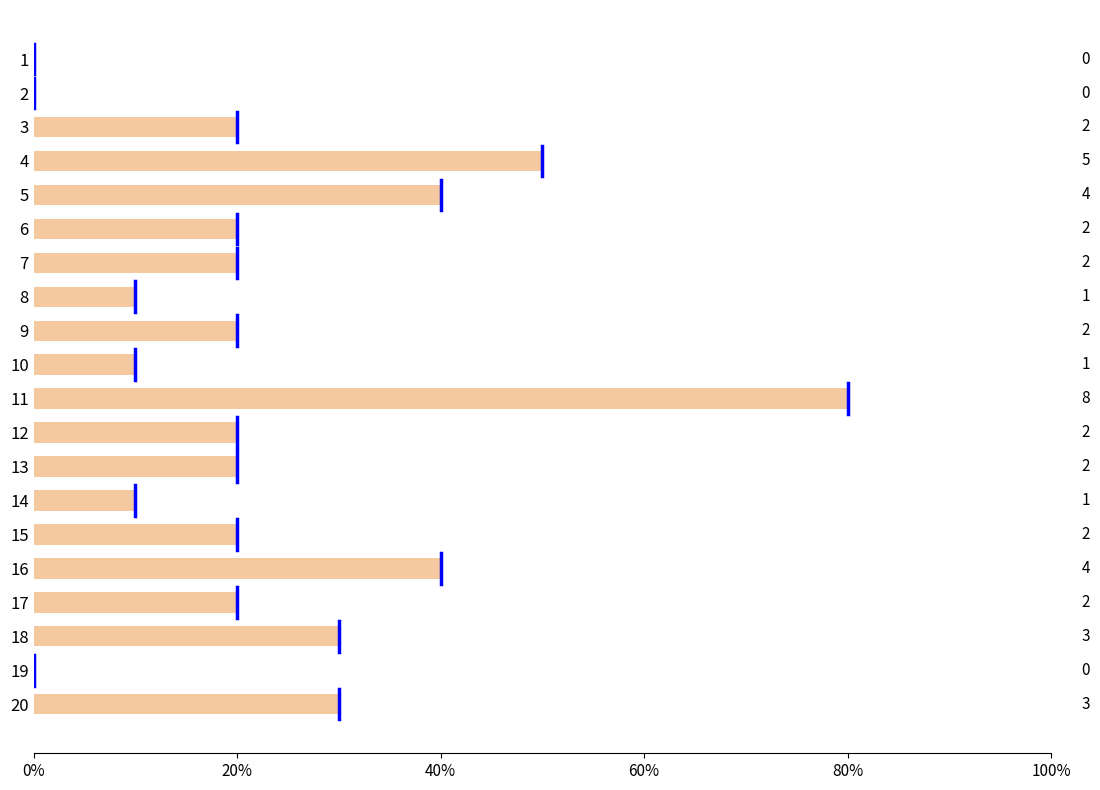

Count the number of values greater than 20.

6